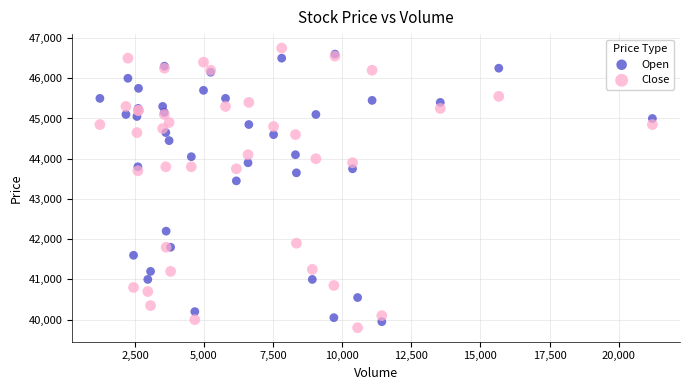

Which series reaches the maximum Y coordinate?

Close